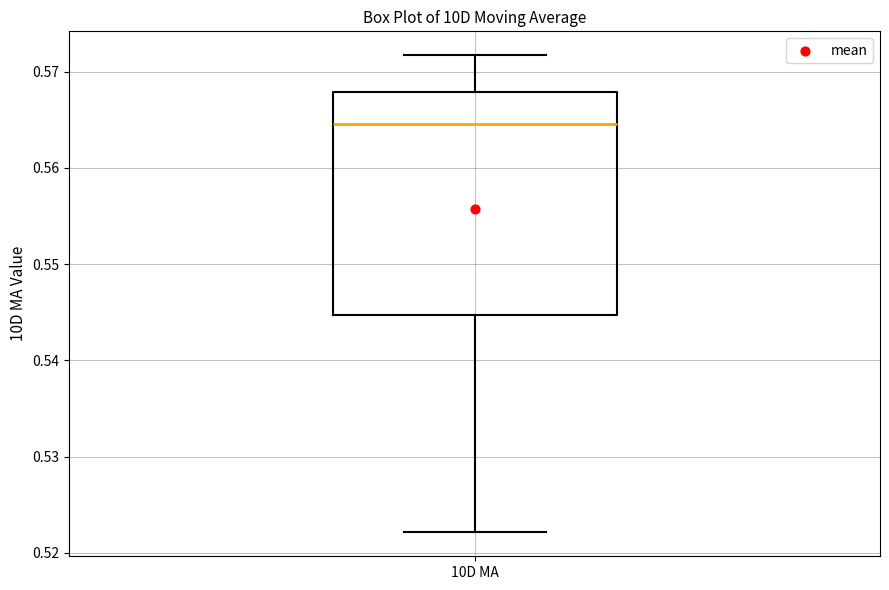

Where is the upper edge of the box for 10D MA on the y-axis? The values are not printed on the chart, so give them approximately, as read against the axis.

0.568